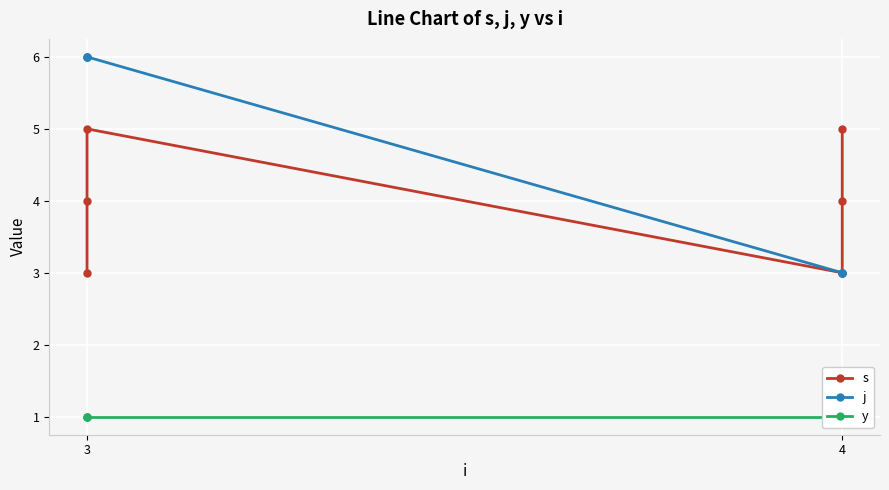

True or false: y and j intersect in this chart.

False